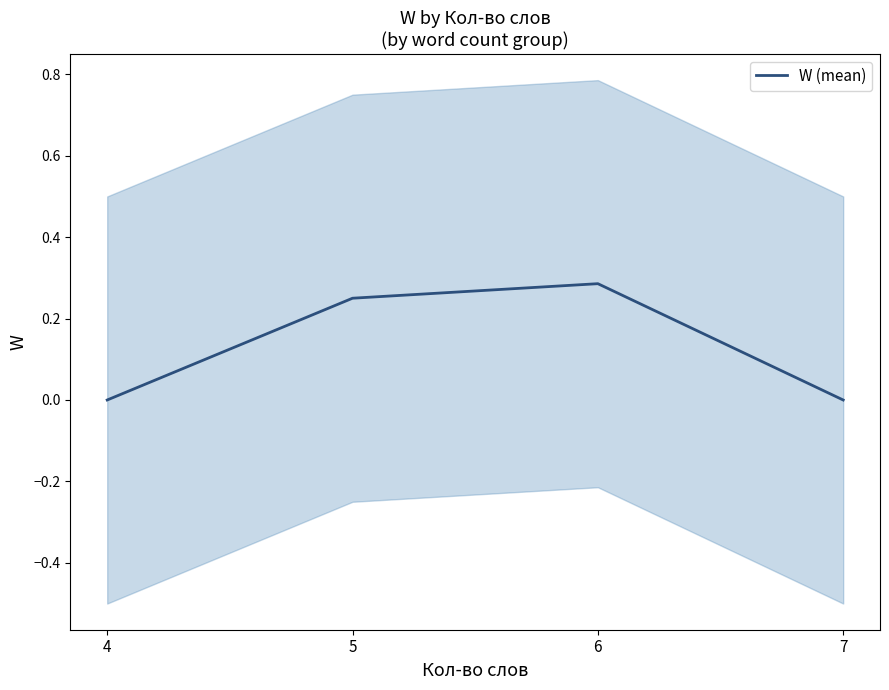

Reading right to left, what are all the values shown in this chart?

7=0.0	6=0.3	5=0.2	4=0.0